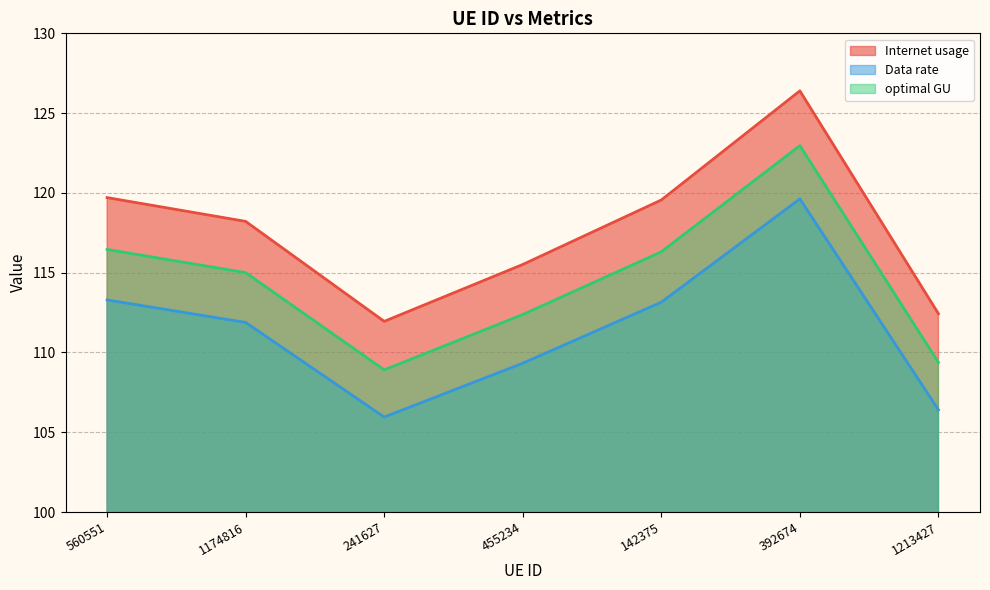

Does the chart display data point markers on the line(s)?

No